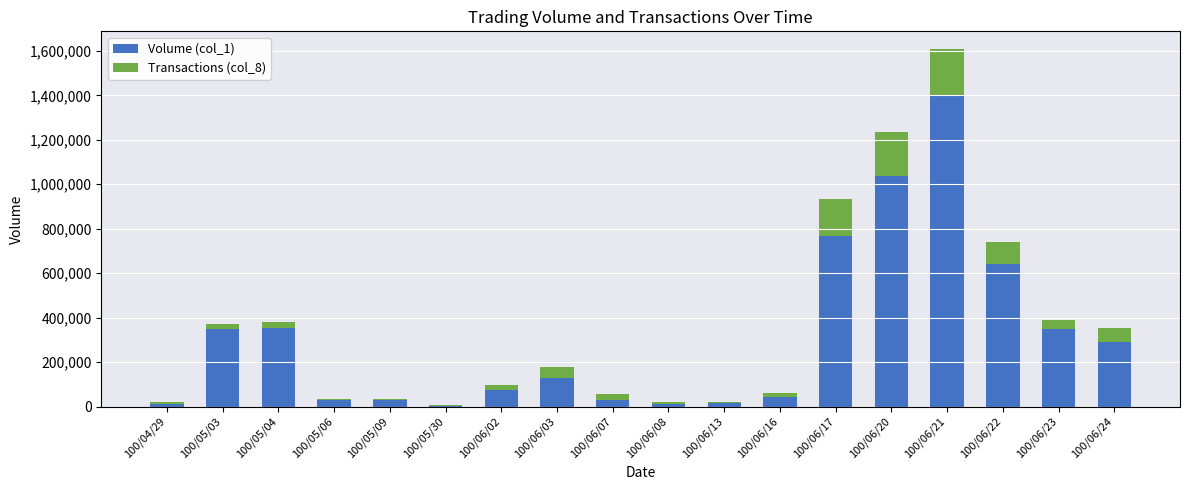

Which category has the highest value in the Volume (col_1) series?

100/06/21